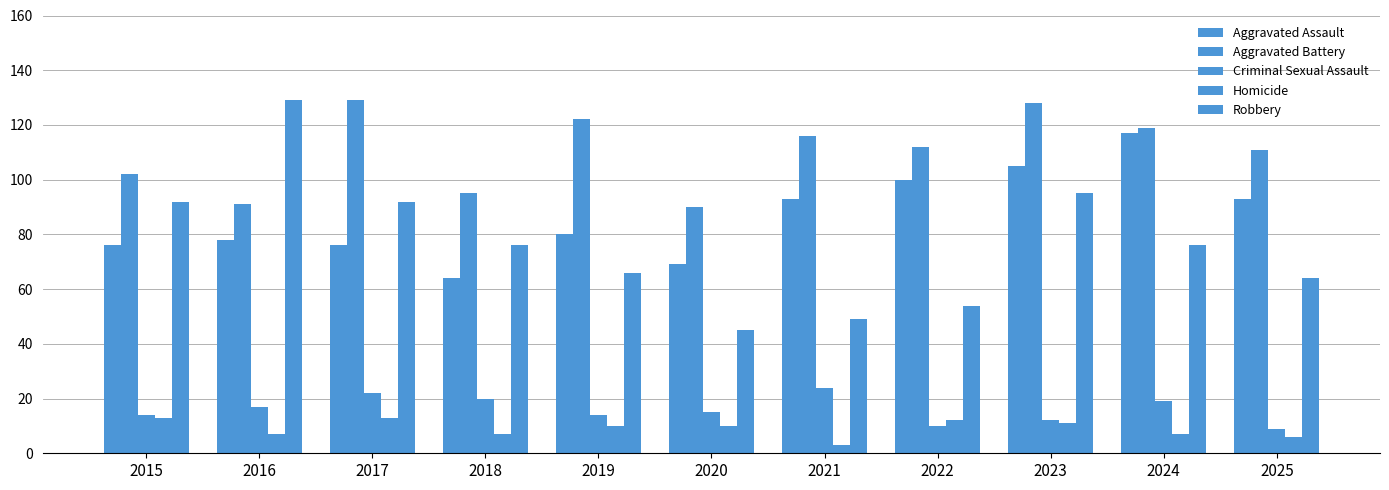

Are the bars grouped side by side (vs. stacked)?

Yes